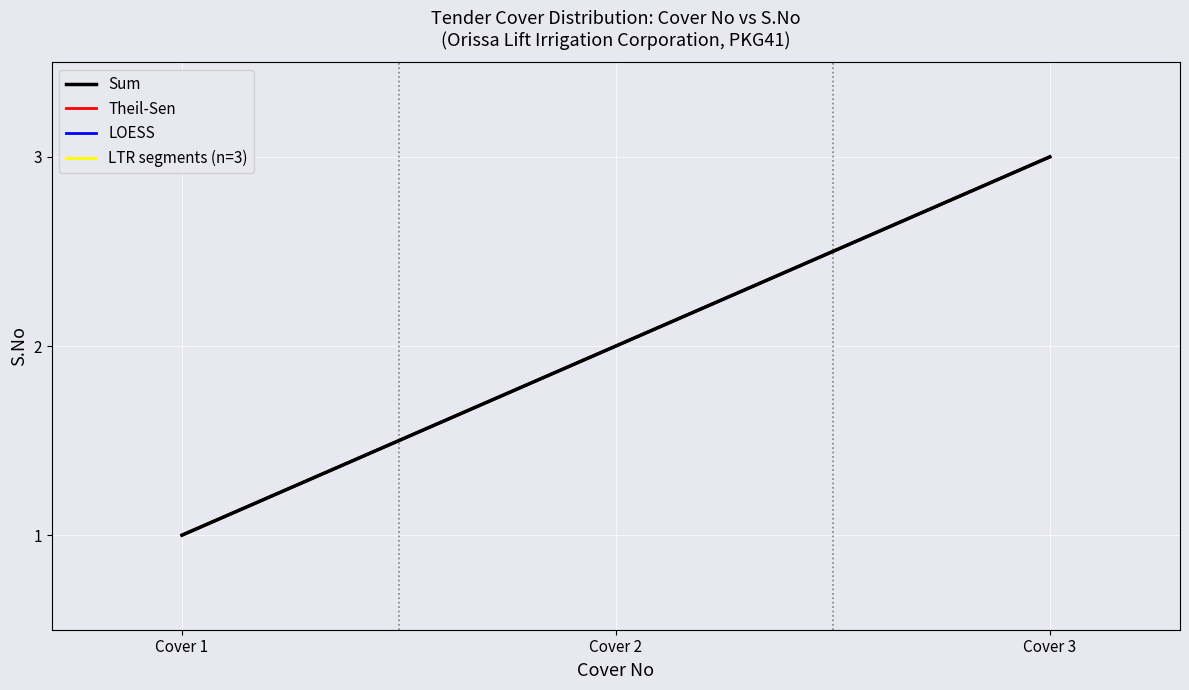

Reading left to right, extract all data points from this chart.

Sum: 1	2	3
Cover No: 1	2	3